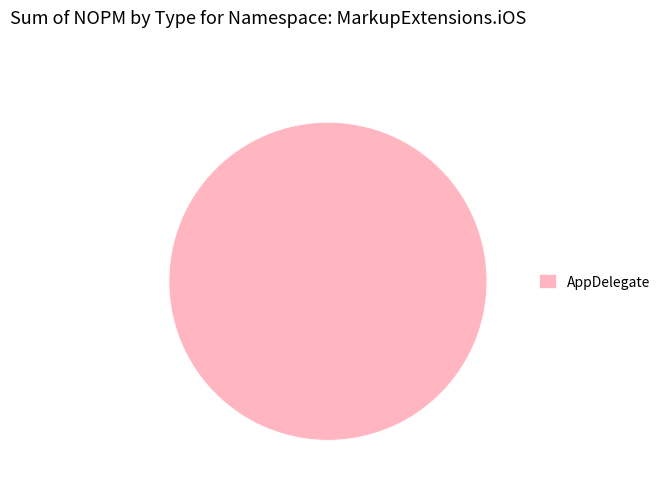

True or false: AppDelegate accounts for 100% of the total.

True